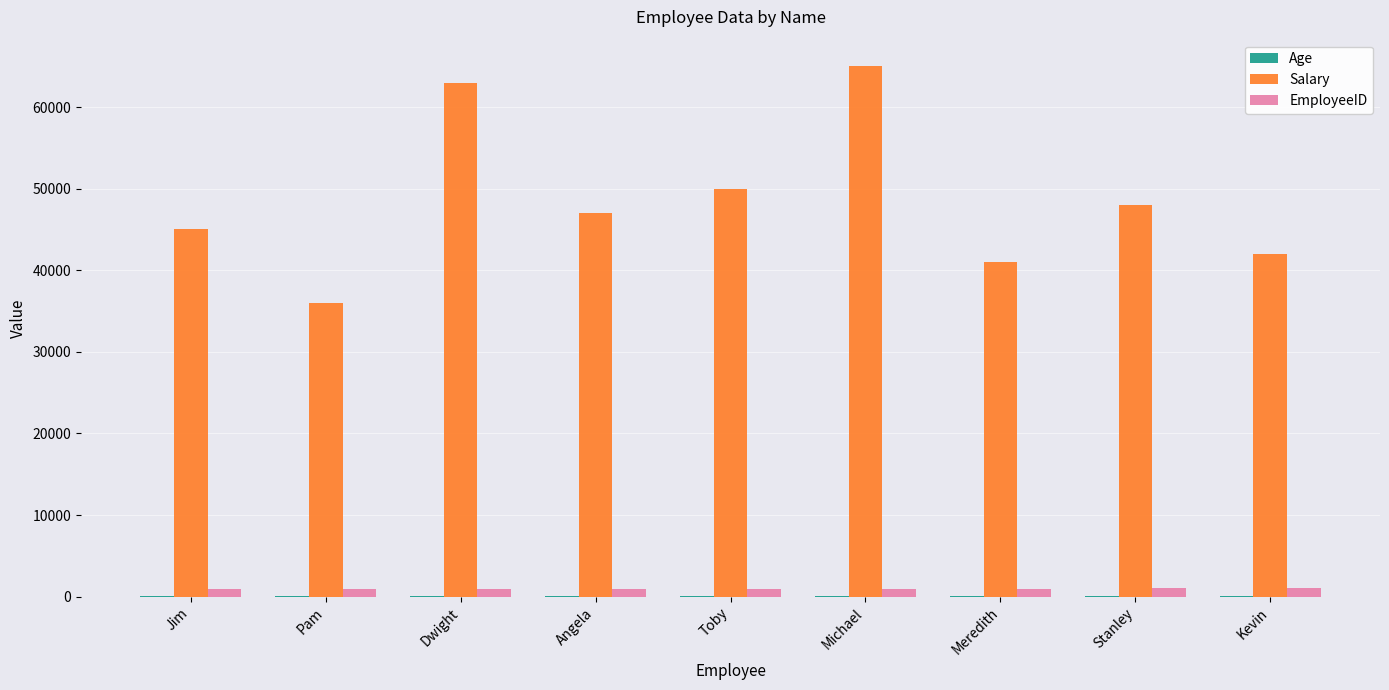

Are the bars grouped side by side (vs. stacked)?

Yes